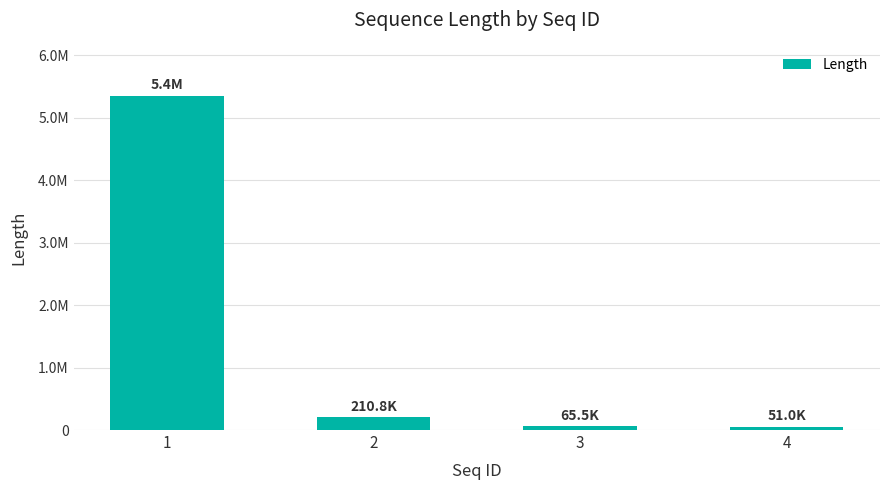

The value at 3 is 105302. True or false?

False